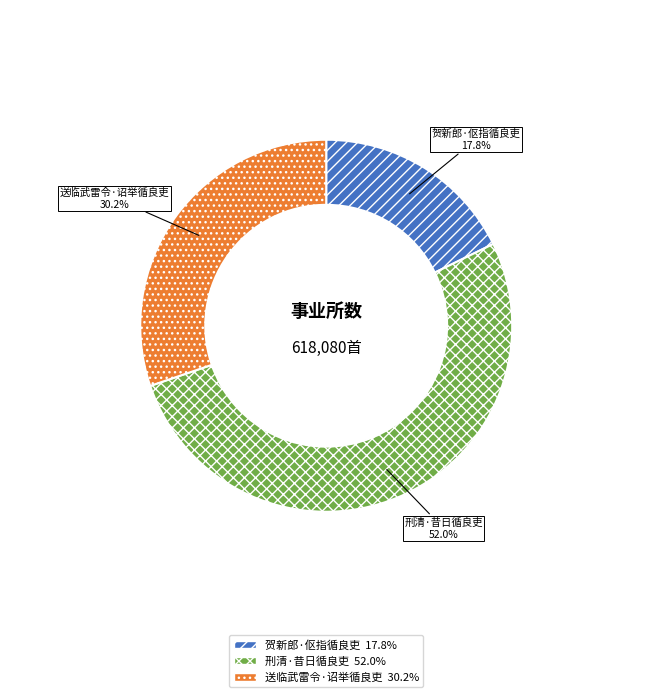

To the nearest percent, what is the difference between the largest and smallest slice percentages?

34%